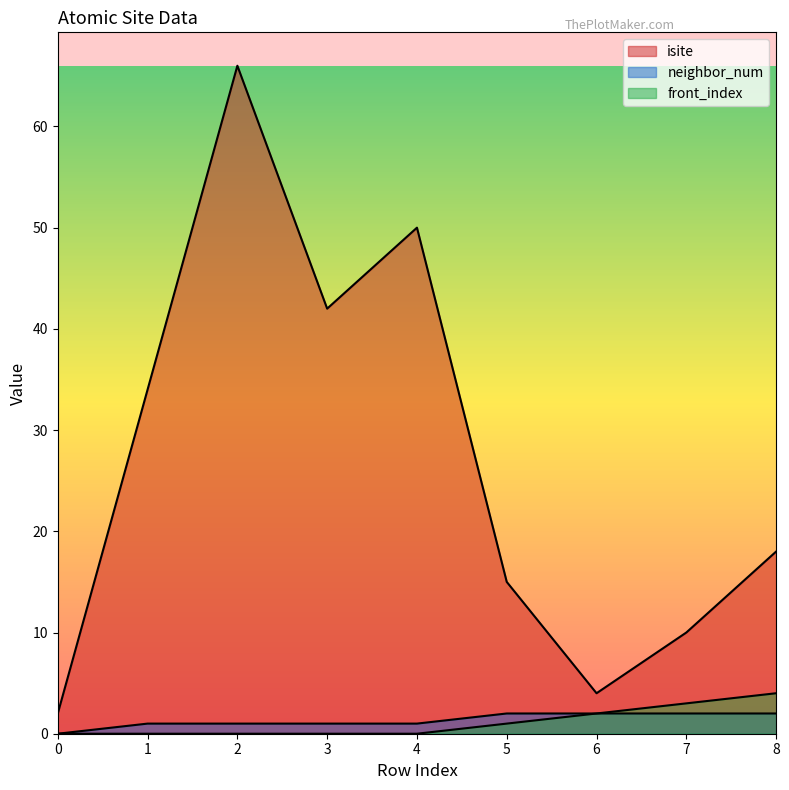

What is the maximum value for front_index?

4